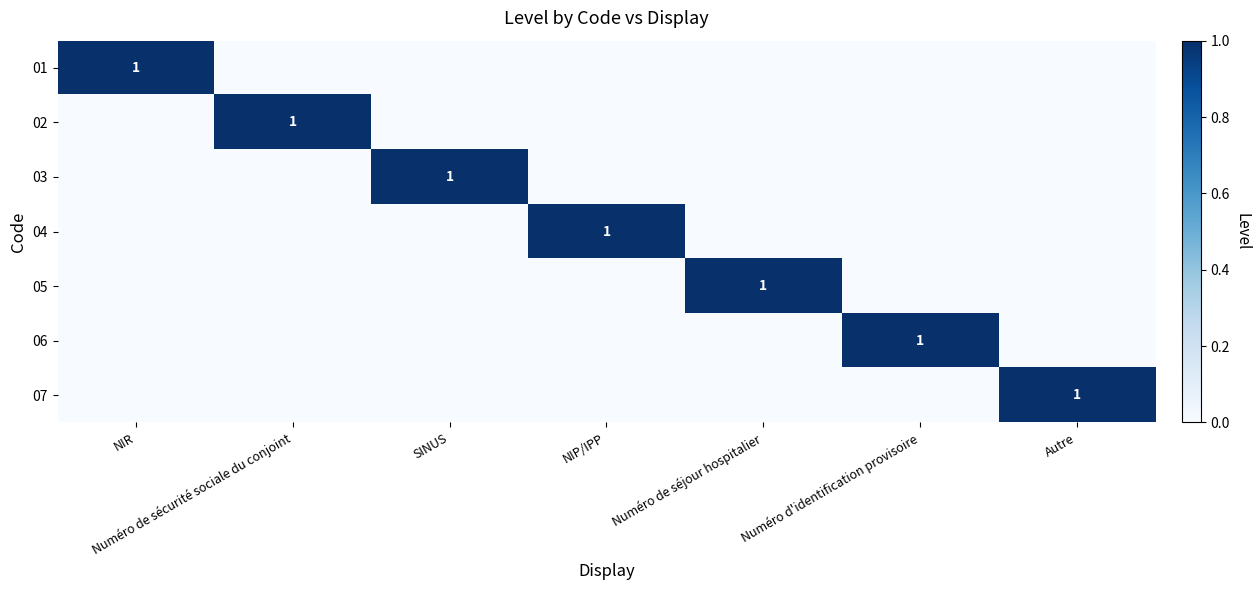

Where is 05 nearest to the value 0?

NIR